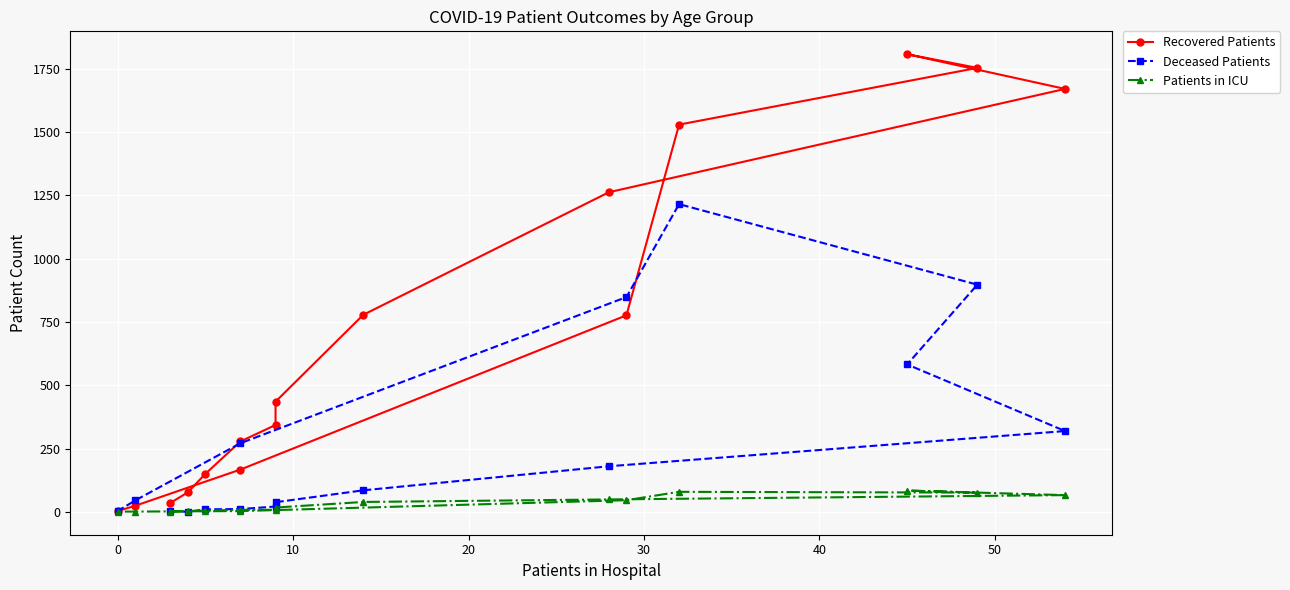

What is the difference between the maximum and second lowest values in the Recovered Patients series?

1783